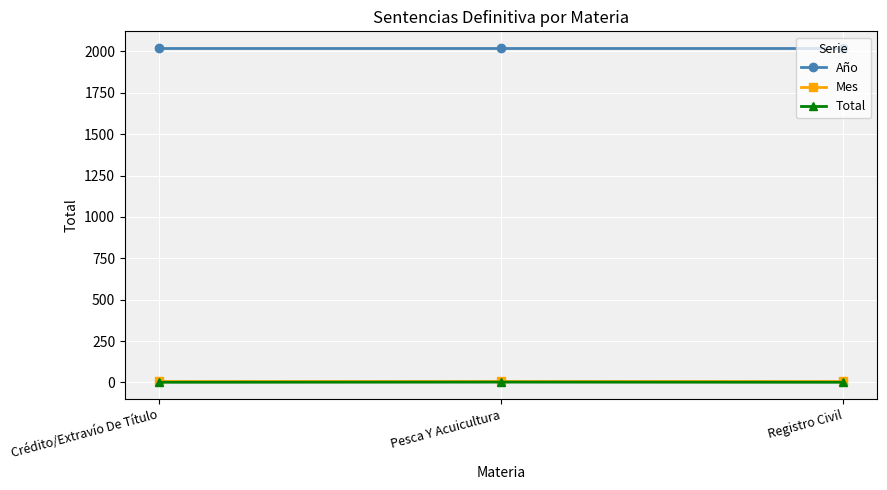

At how many categories does at least one series exceed 1034?

3